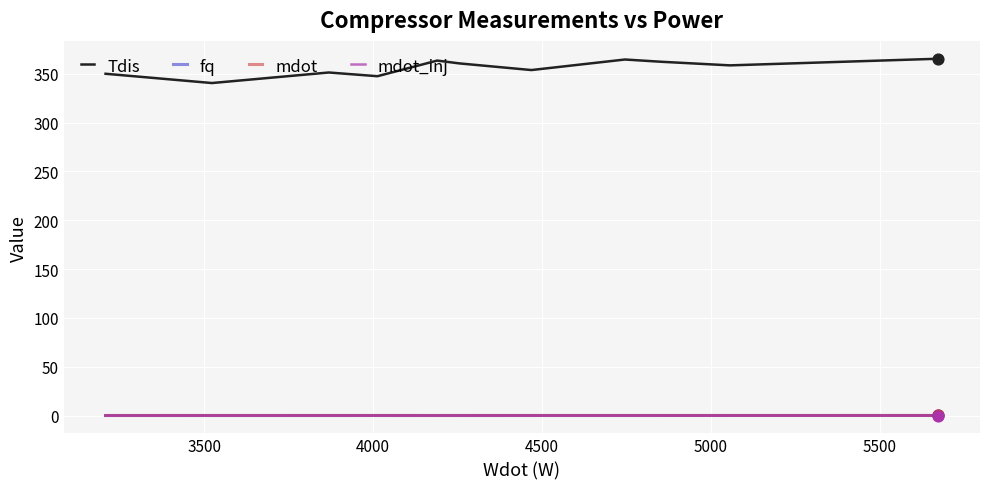

Which series has the largest total across all categories?

Tdis